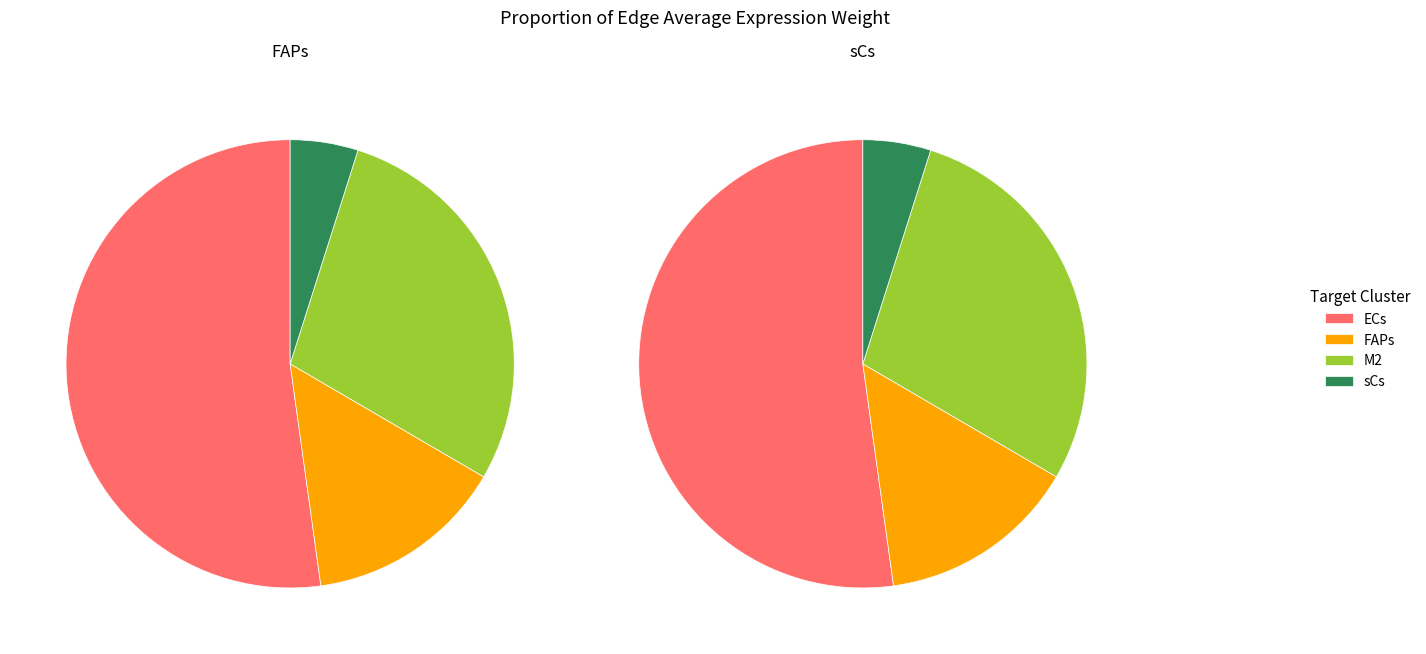

To the nearest percent, what is the average slice percentage?

25%